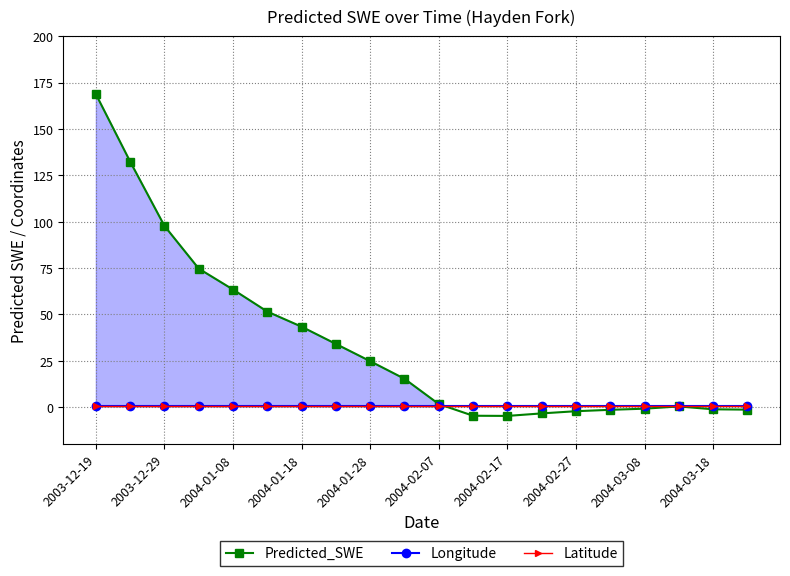

Reading left to right, transcribe all the data shown in this chart.

Predicted_SWE: 168.8	132.4	97.7	74.7	63.4	51.5	43.4	34.1	24.8	15.3	1.6	-4.6	-4.7	-3.4	-2.2	-1.5	-0.8	0.4	-1.2	-1.4
Longitude: 0.6	0.6	0.6	0.6	0.6	0.6	0.6	0.6	0.6	0.6	0.6	0.6	0.6	0.6	0.6	0.6	0.6	0.6	0.6	0.6
Latitude: 0.5	0.5	0.5	0.5	0.5	0.5	0.5	0.5	0.5	0.5	0.5	0.5	0.5	0.5	0.5	0.5	0.5	0.5	0.5	0.5